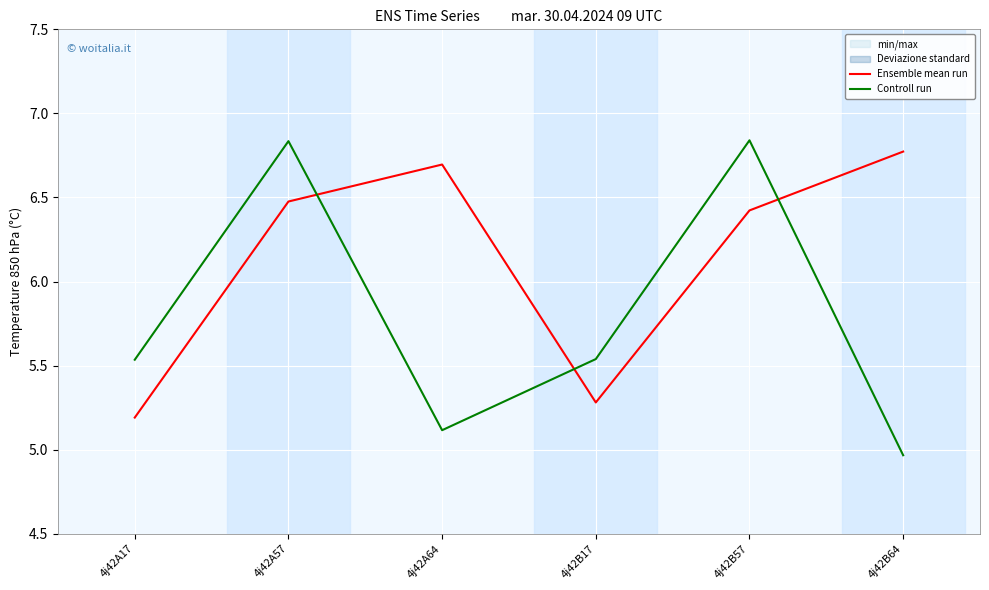

The Ensemble mean run series shows 7.5 at 4j42A17. True or false?

False